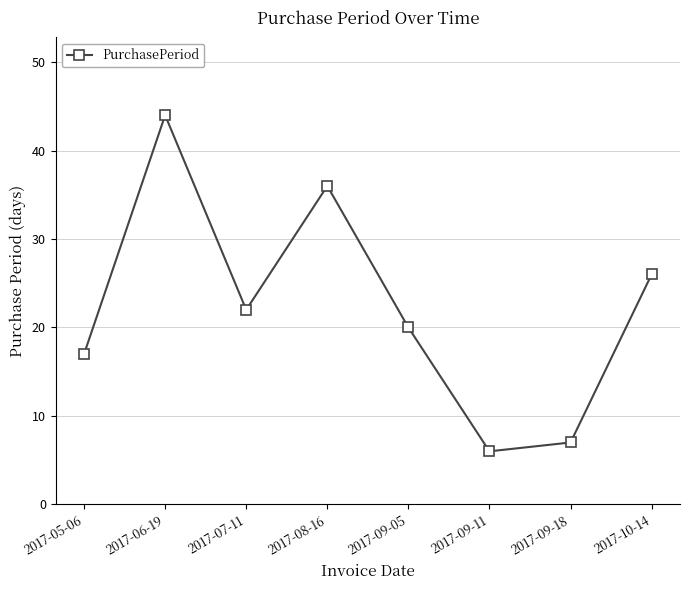

What is the change in value from 2017-05-06 to 2017-10-14?

+9